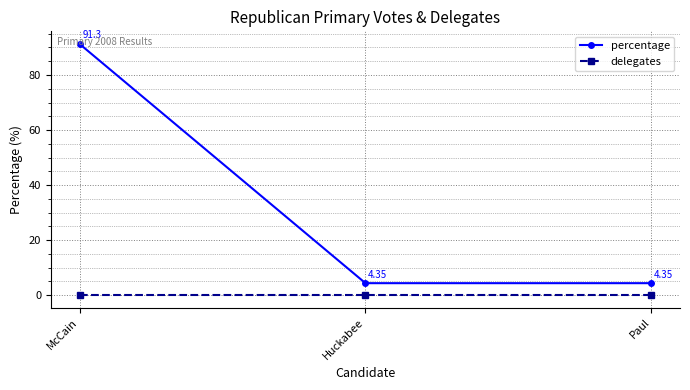

Is the value of percentage at McCain greater than the value of delegates at Paul?

Yes